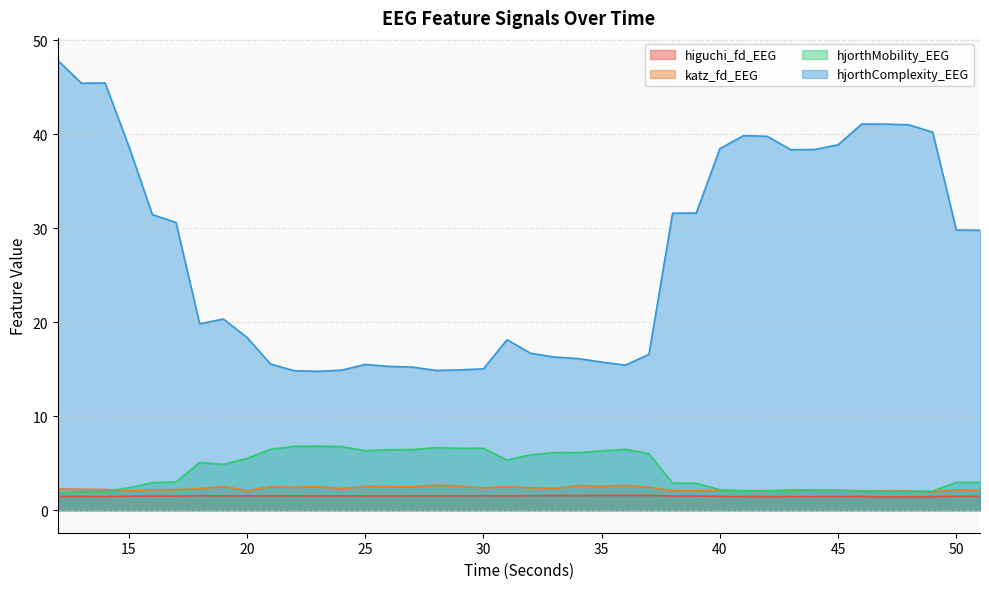

Rank the series by their maximum value, from highest to lowest.

hjorthComplexity_EEG, hjorthMobility_EEG, katz_fd_EEG, higuchi_fd_EEG